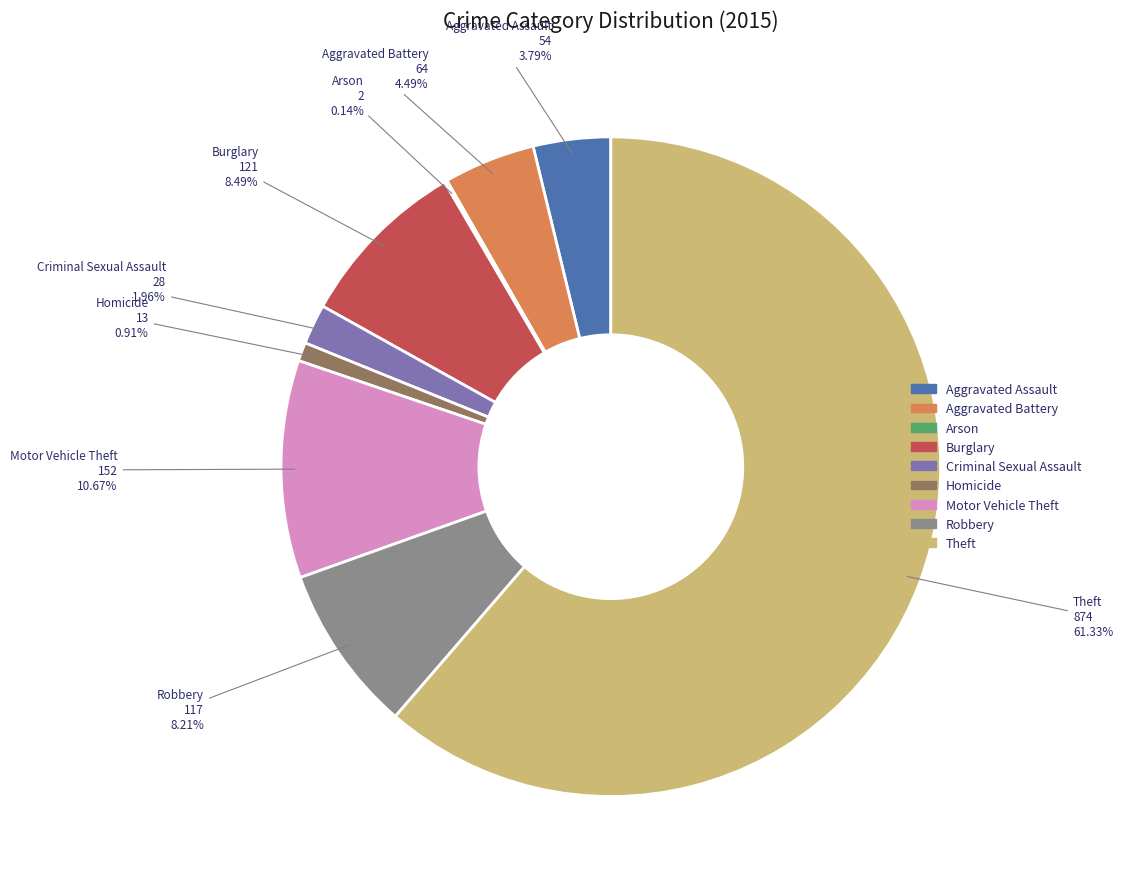

Which category has the biggest portion of the pie?

Theft